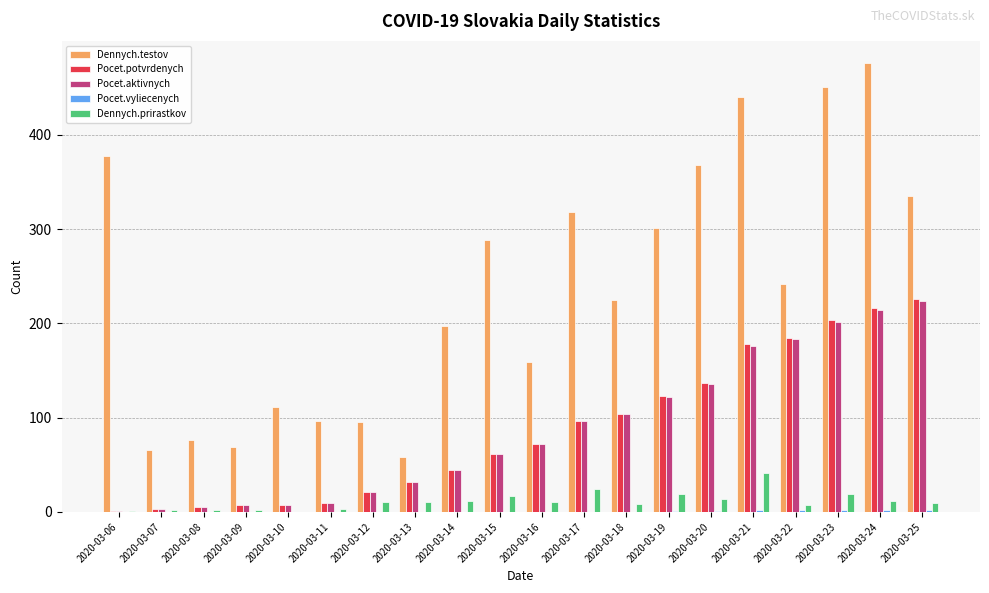

The Dennych.testov series shows 301 at 2020-03-19. True or false?

True